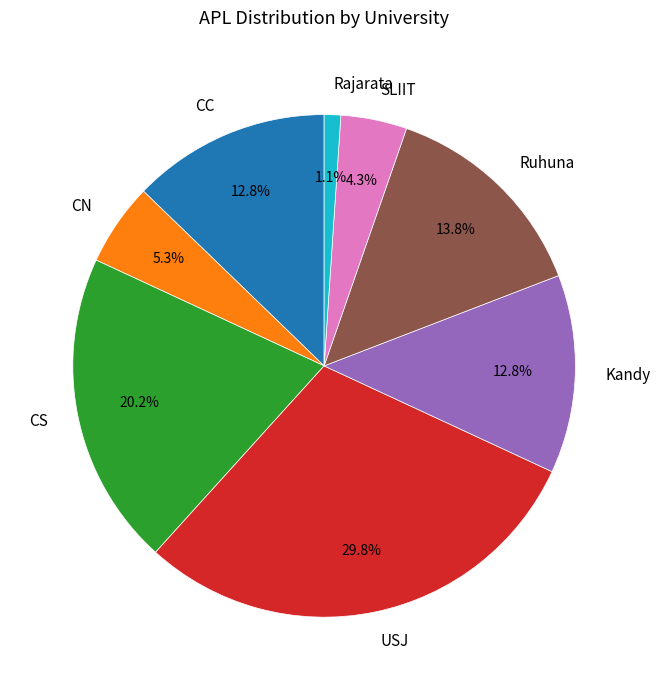

Is it true that Ruhuna is 14% of the pie?

True